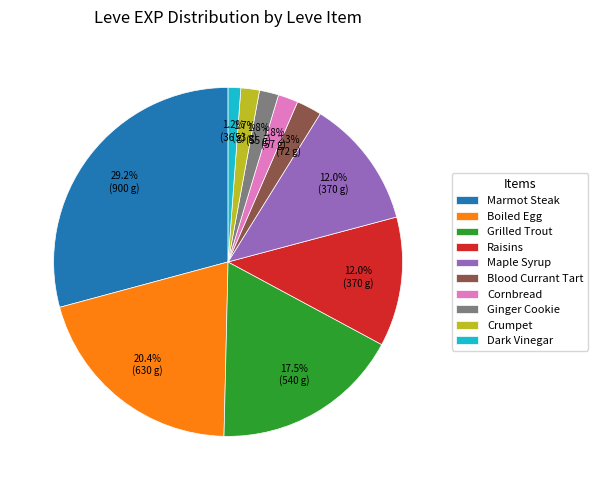

To the nearest percent, what is the difference between the largest and smallest slice percentages?

28%